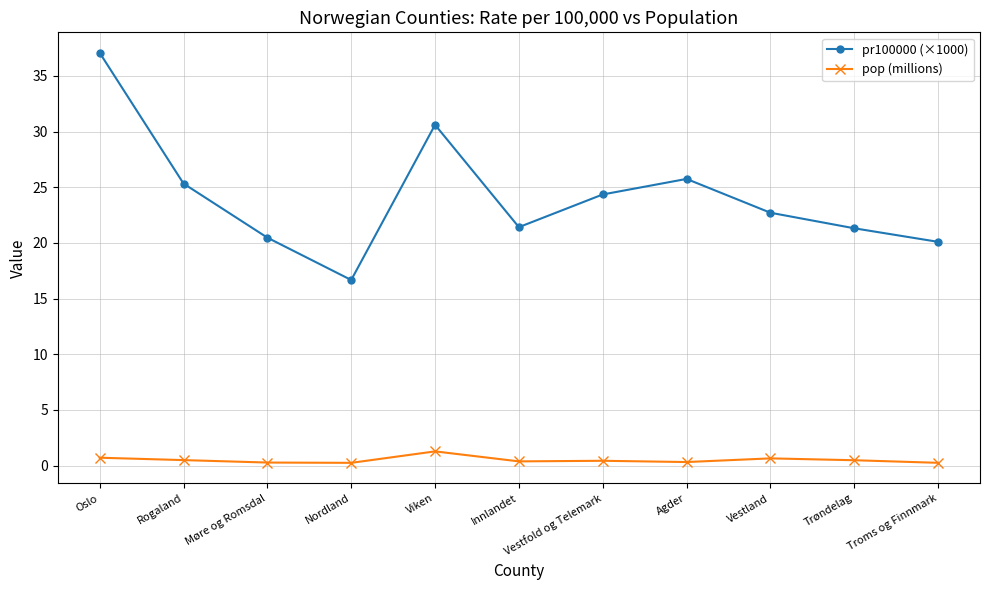

In pr100000 (×1000), how many points are higher than both neighbors (excluding endpoints)?

2